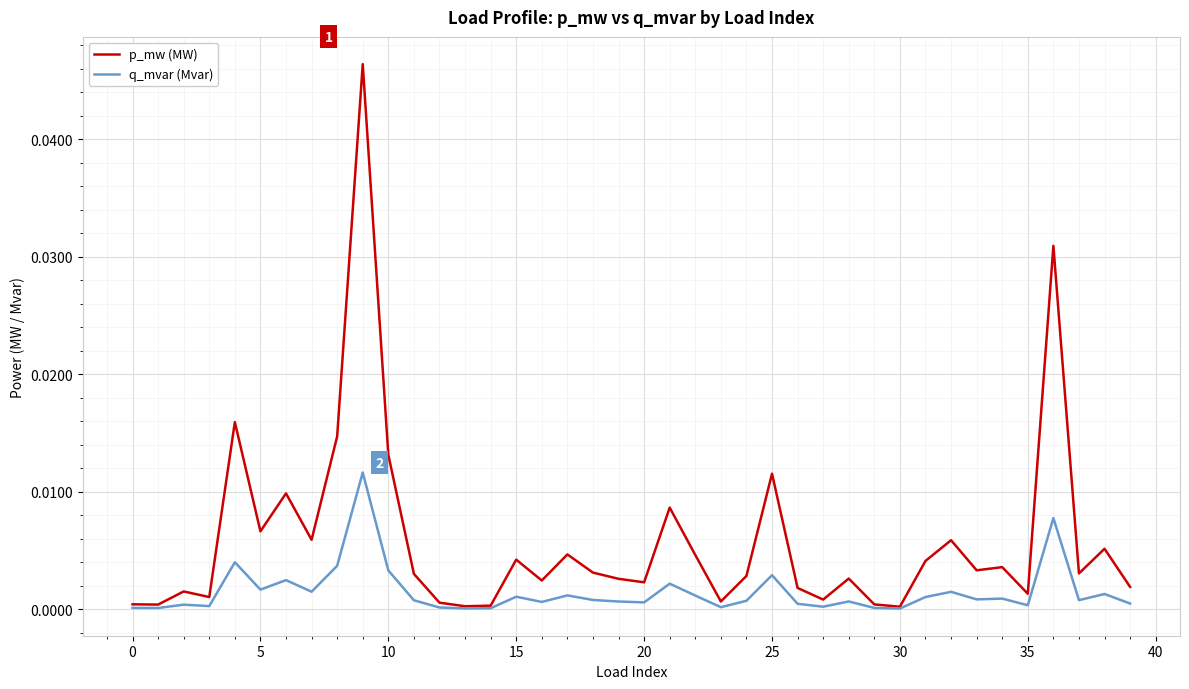

Which series has the largest range (max minus min)?

p_mw (MW)